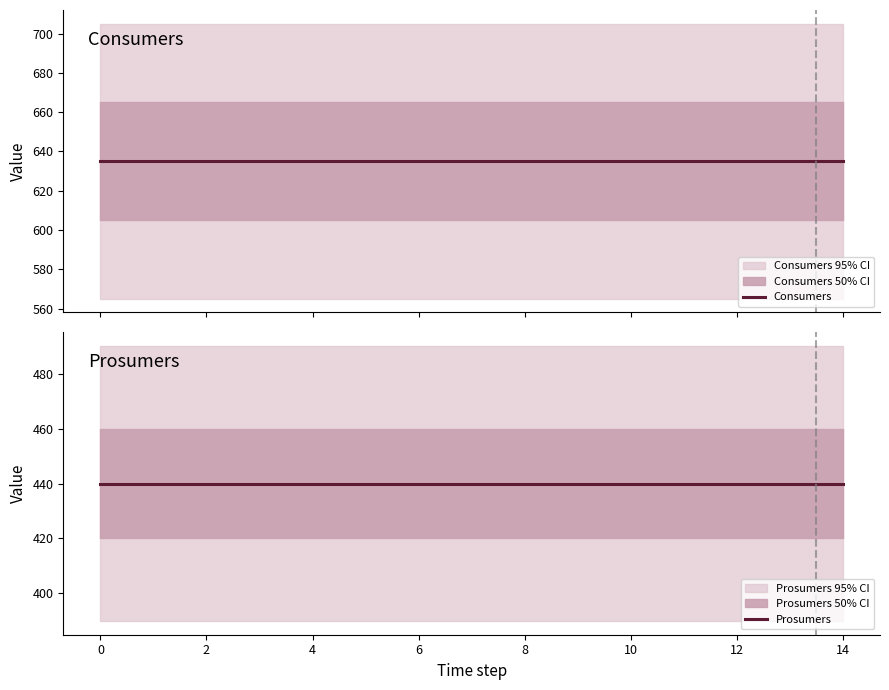

True or false: Prosumers and Consumers intersect in this chart.

False